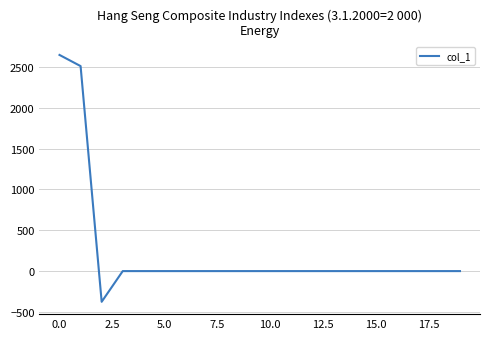

What is the difference between the maximum and minimum values?

3022.7